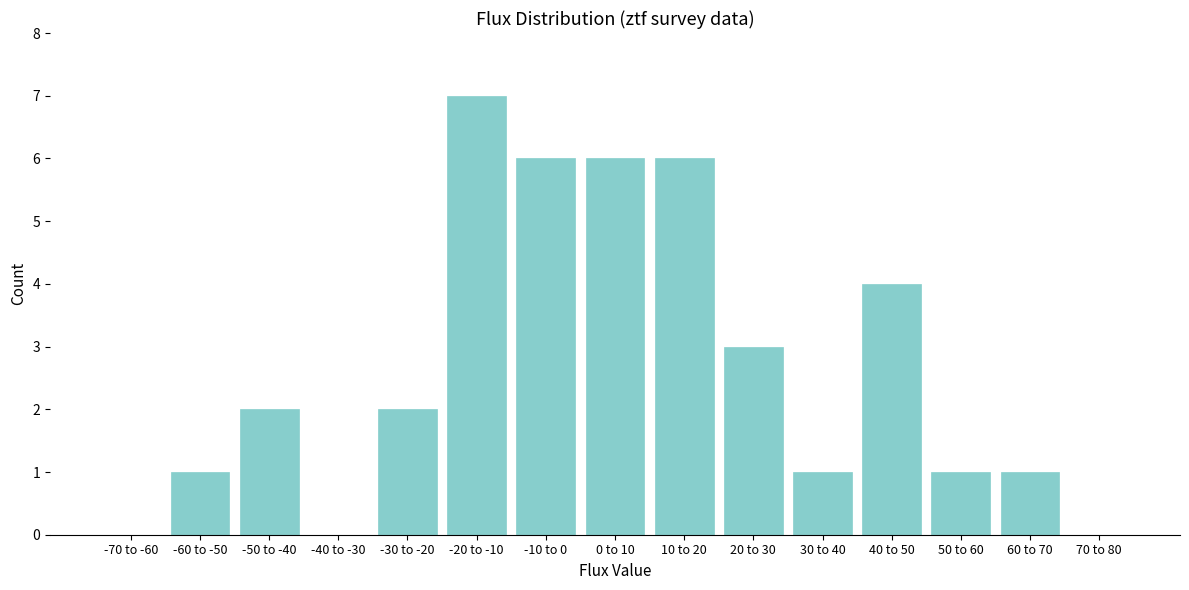

Reading right to left, transcribe all the data shown in this chart.

70 to 80=0	60 to 70=1	50 to 60=1	40 to 50=4	30 to 40=1	20 to 30=3	10 to 20=6	0 to 10=6	-10 to 0=6	-20 to -10=7	-30 to -20=2	-40 to -30=0	-50 to -40=2	-60 to -50=1	-70 to -60=0